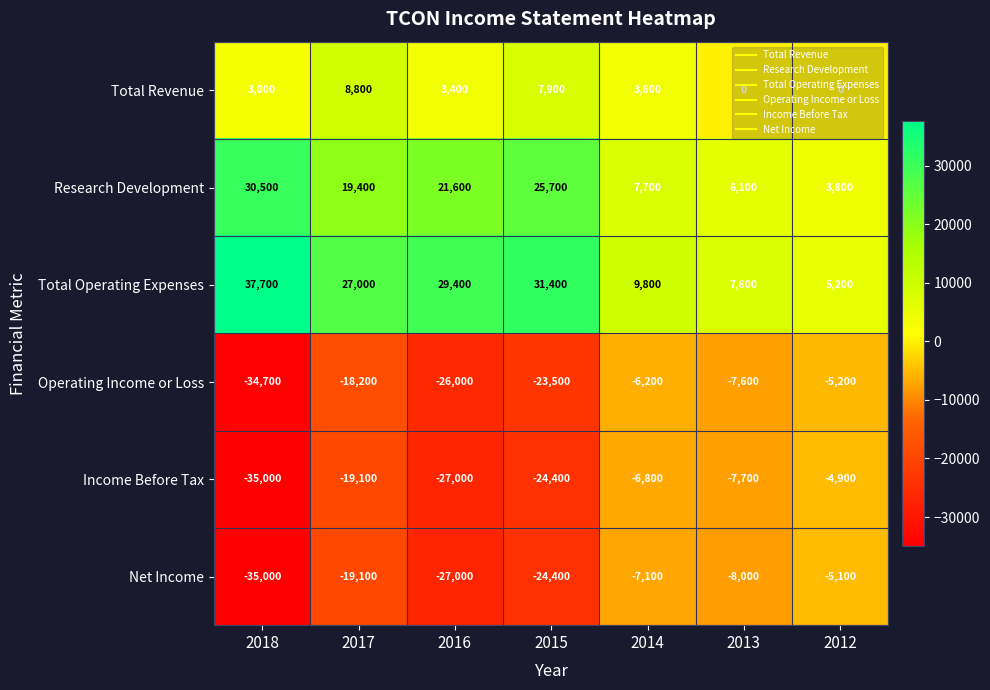

True or false: Operating Income or Loss has a value of -7286 at 2012.

False